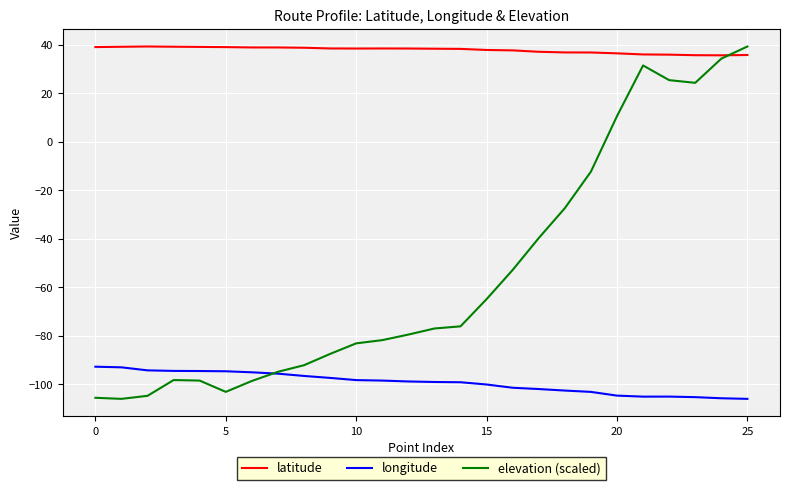

True or false: latitude and longitude cross at least once.

False